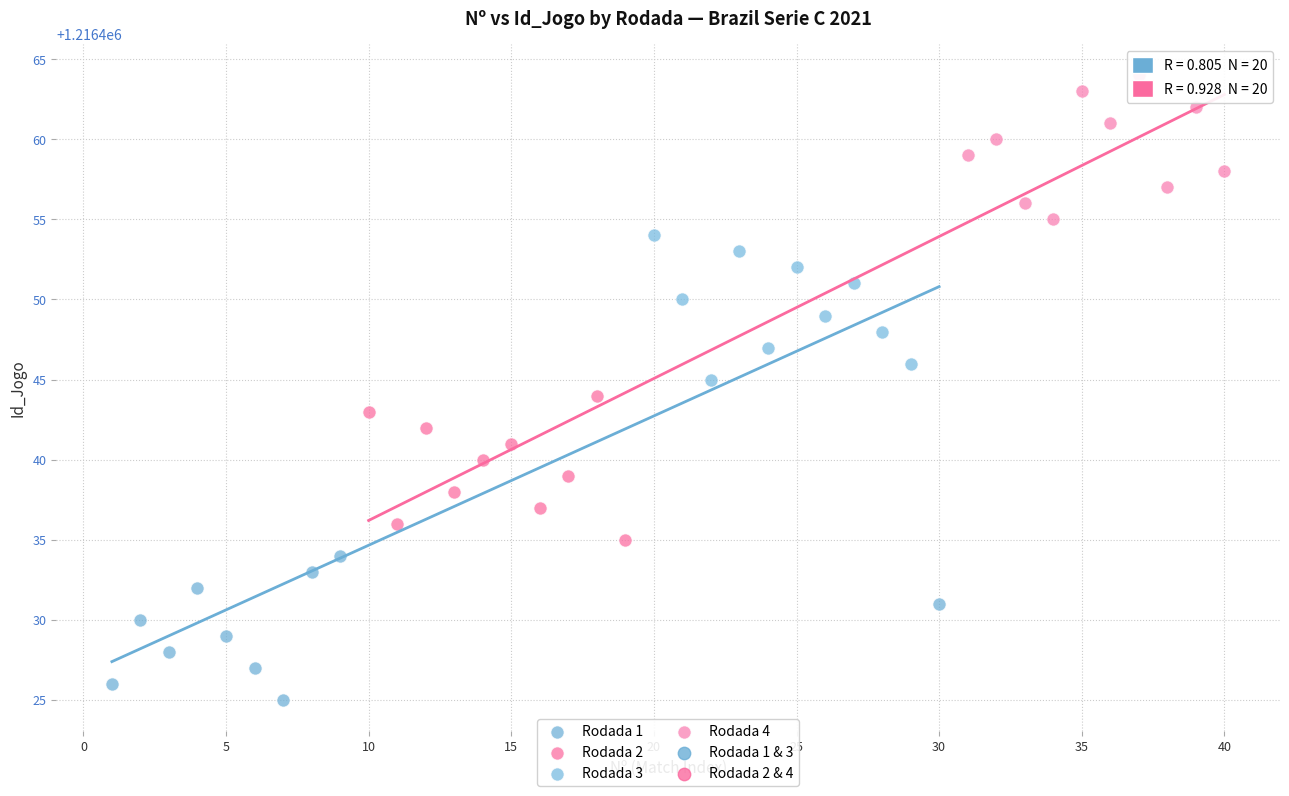

Which series contains the lowest Y value?

Rodada 1